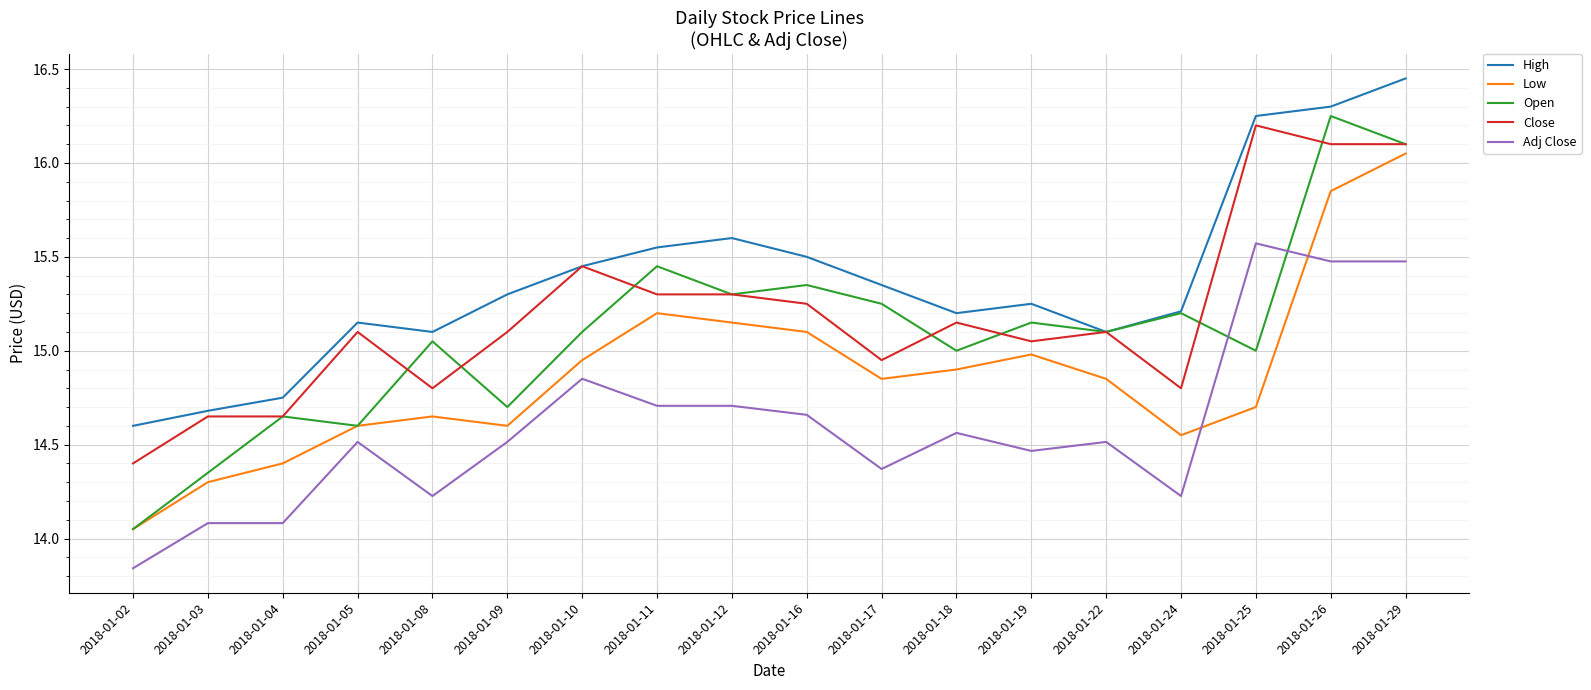

What is the total value across all series at 2018-01-11?

76.2